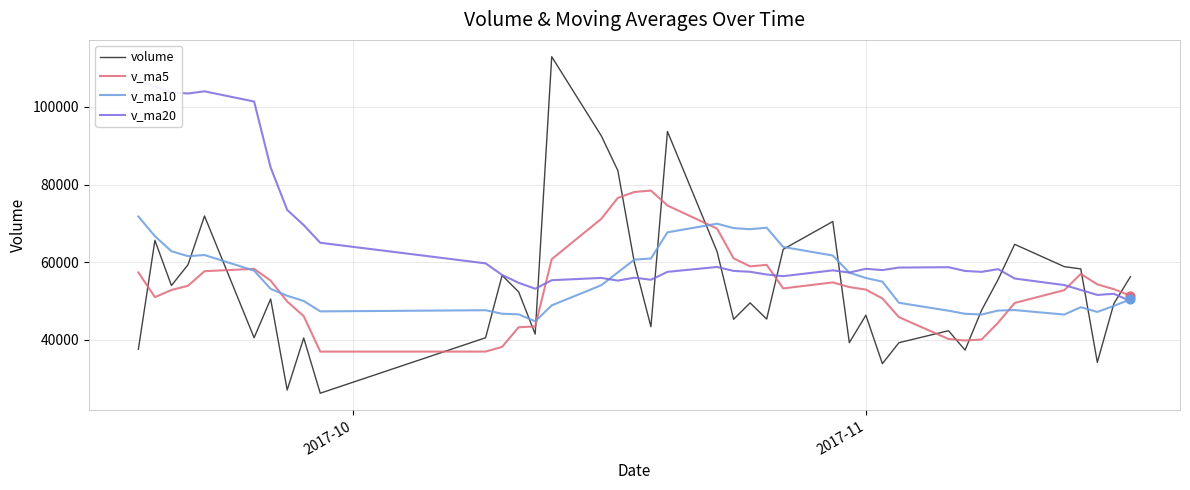

At how many categories does at least one series exceed 73514?

13